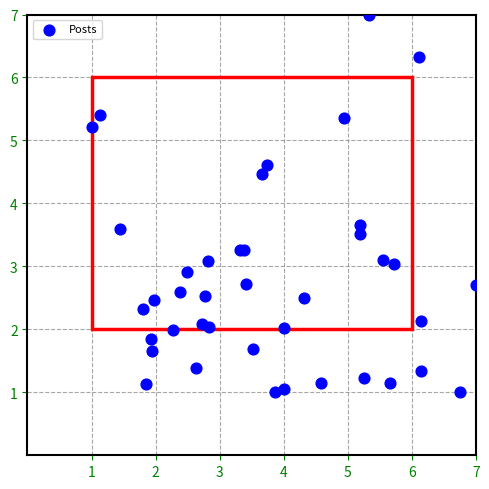

What is the range of X values (max minus min)?

6.0